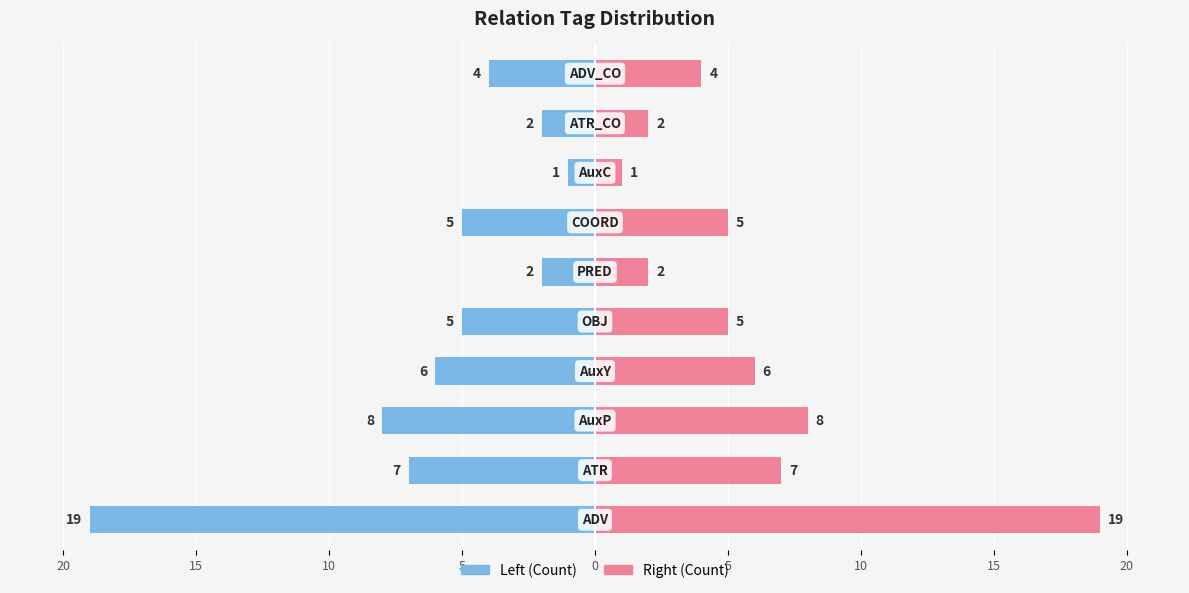

At how many categories does at least one series exceed -10?

10